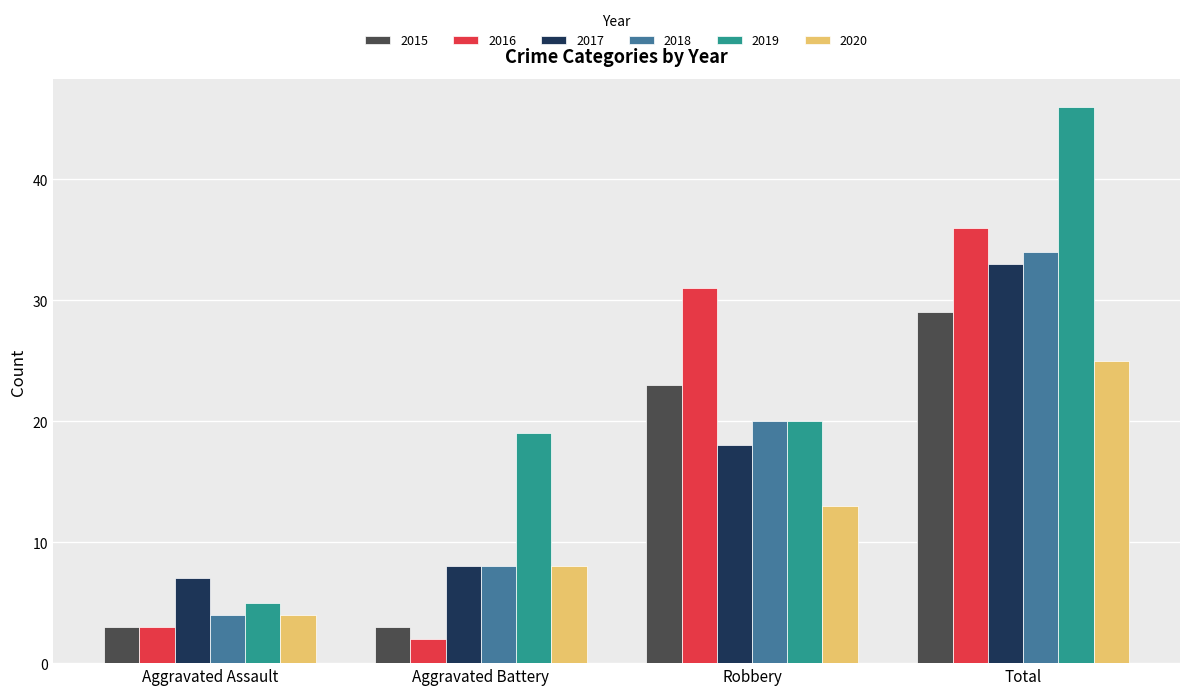

Reading right to left, list all the values displayed in this chart.

2015: 29	23	3	3
2016: 36	31	2	3
2017: 33	18	8	7
2018: 34	20	8	4
2019: 46	20	19	5
2020: 25	13	8	4